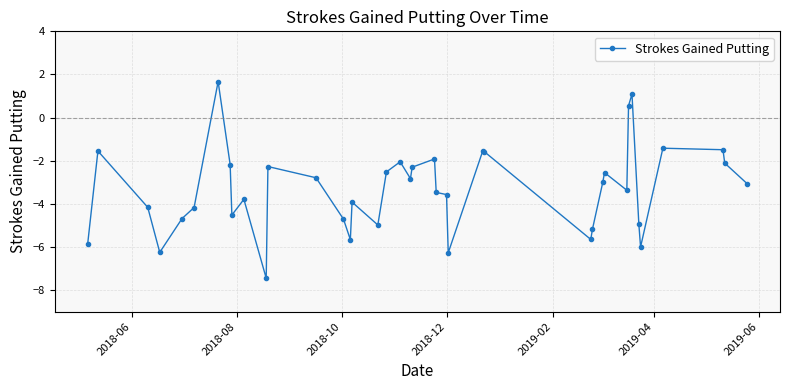

What is the sum of all values?

-132.5